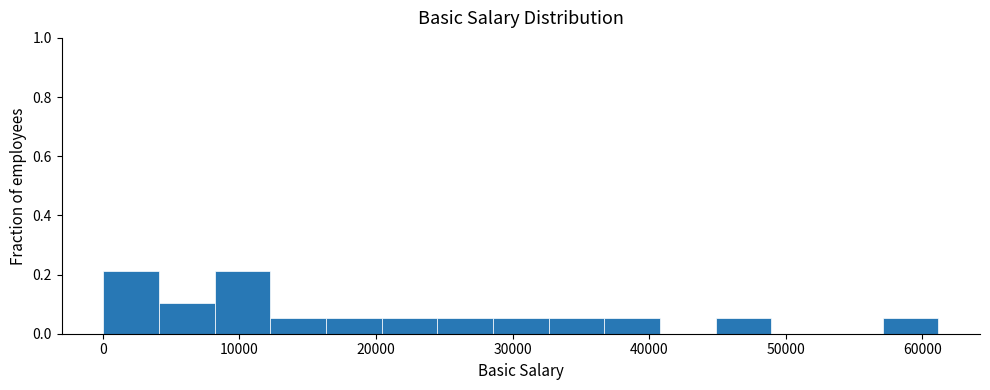

What is the height of the bar covering 24000 to 29000 on the x-axis? Neither the bar edges nor the heights are printed on the chart, so give them approximately, as read against the axes.

0.06